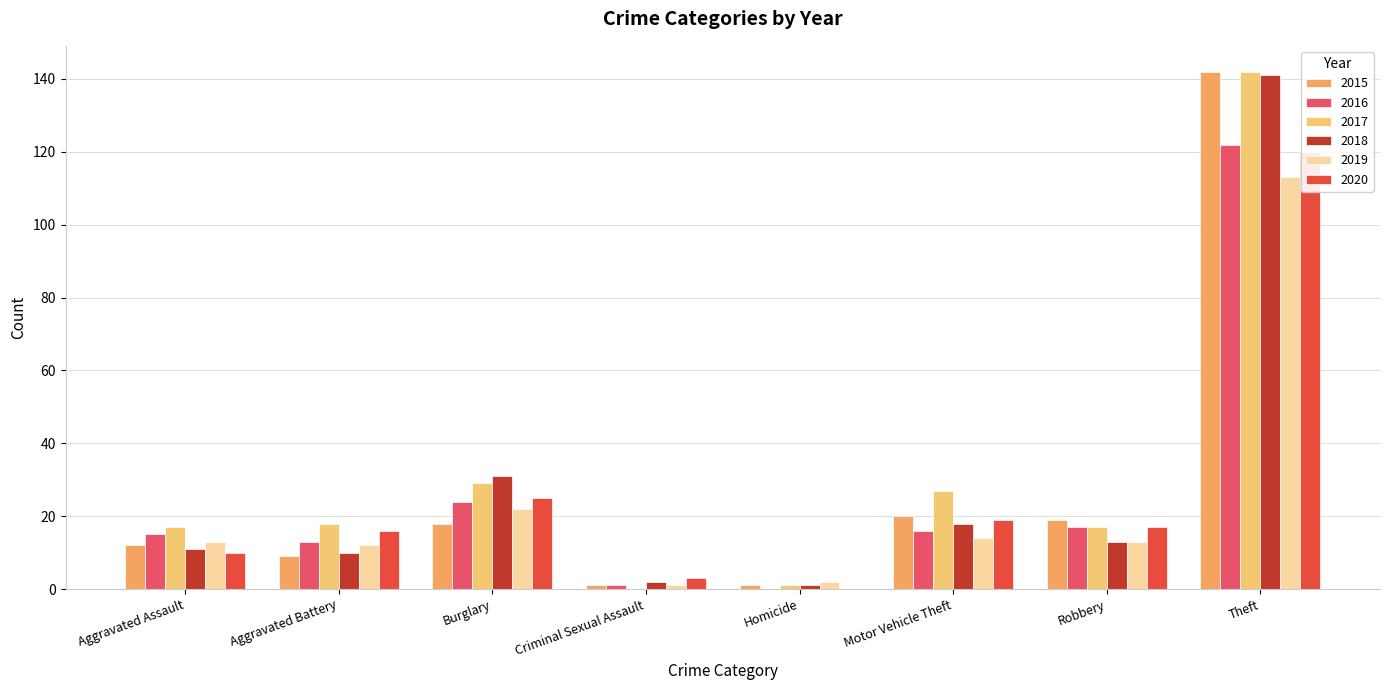

How many groups of bars are there?

8